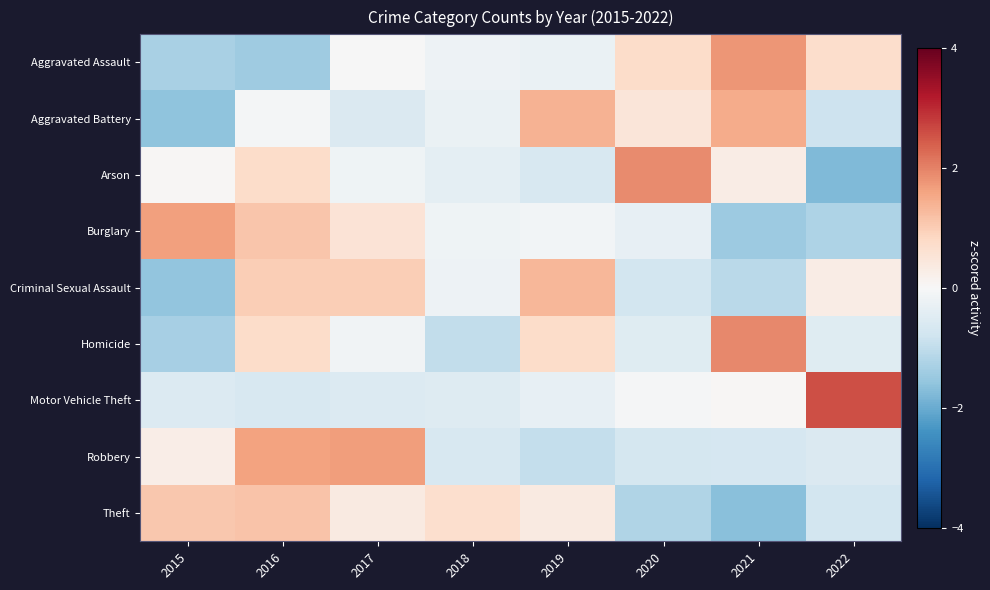

Which category has the lowest value across all series?

2022